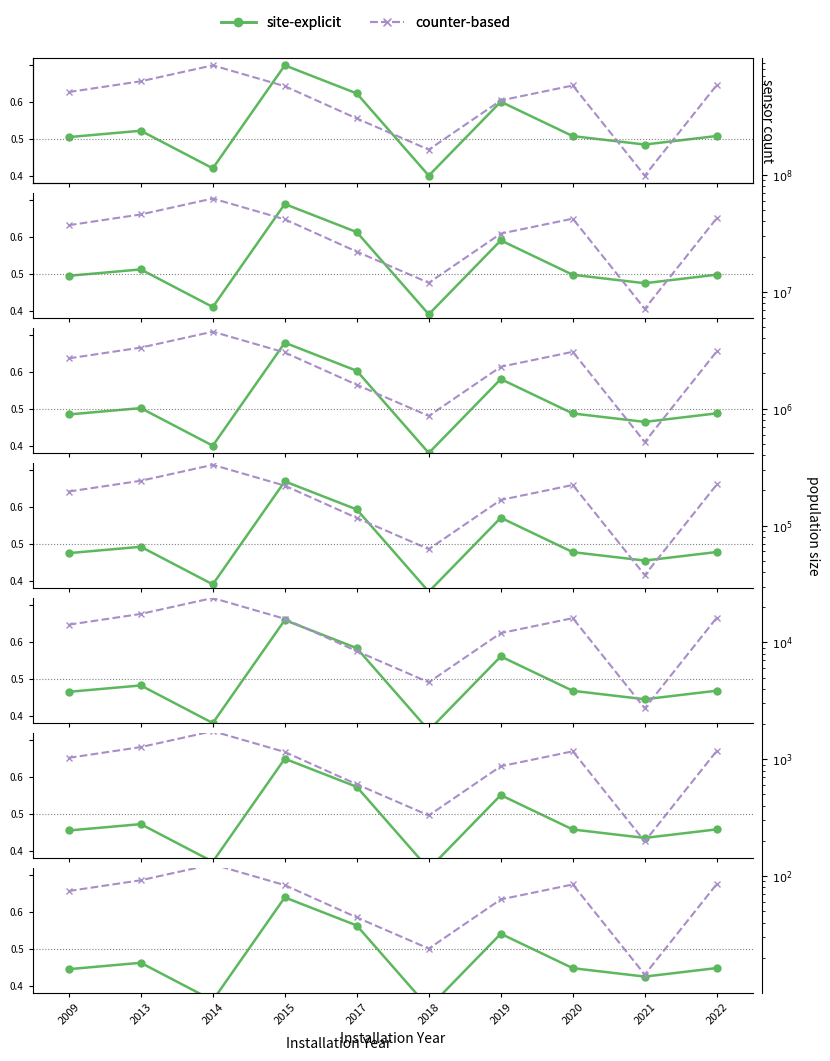

True or false: Latitude (site-explicit) and Longitude (counter-based) intersect in this chart.

False